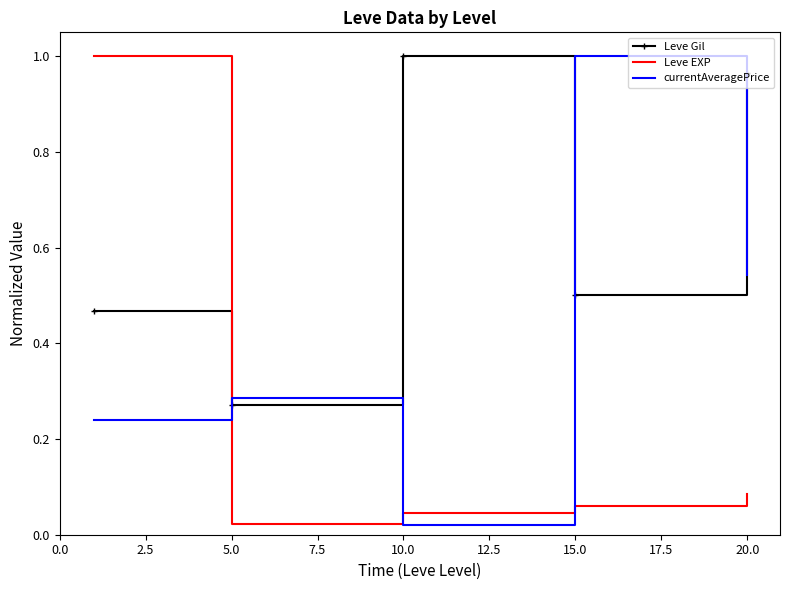

True or false: Leve EXP and Leve Gil cross at least once.

True